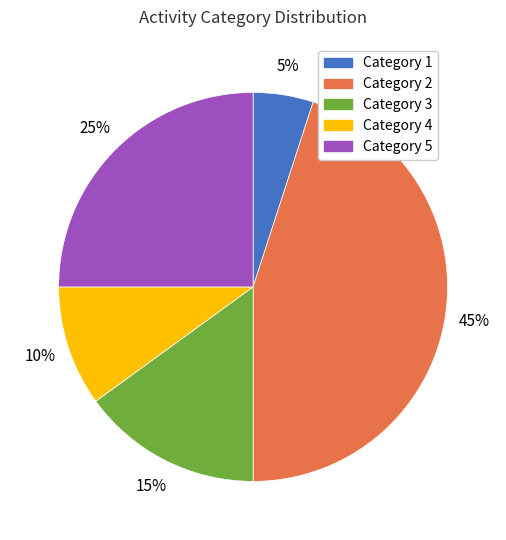

To the nearest percent, what is the difference between the largest and smallest slice percentages?

40%